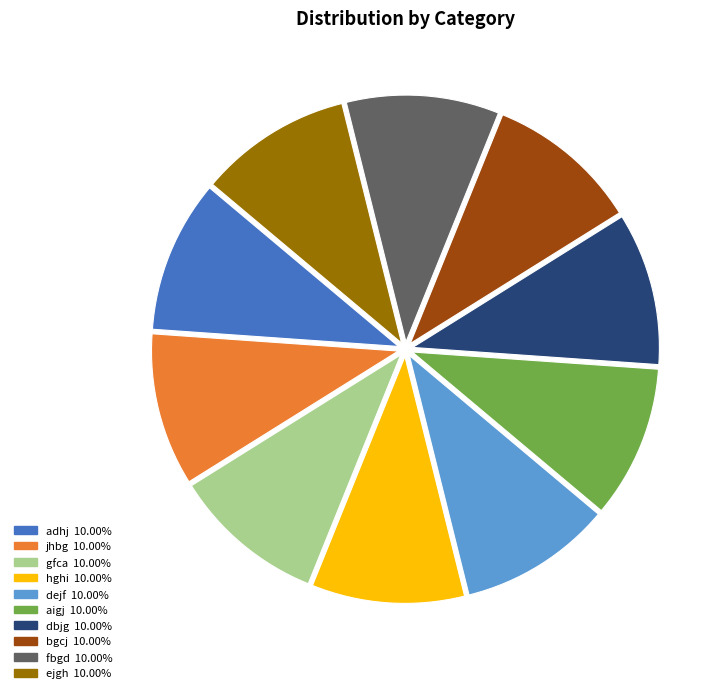

Combined, do hghi and gfca account for over 50%?

No